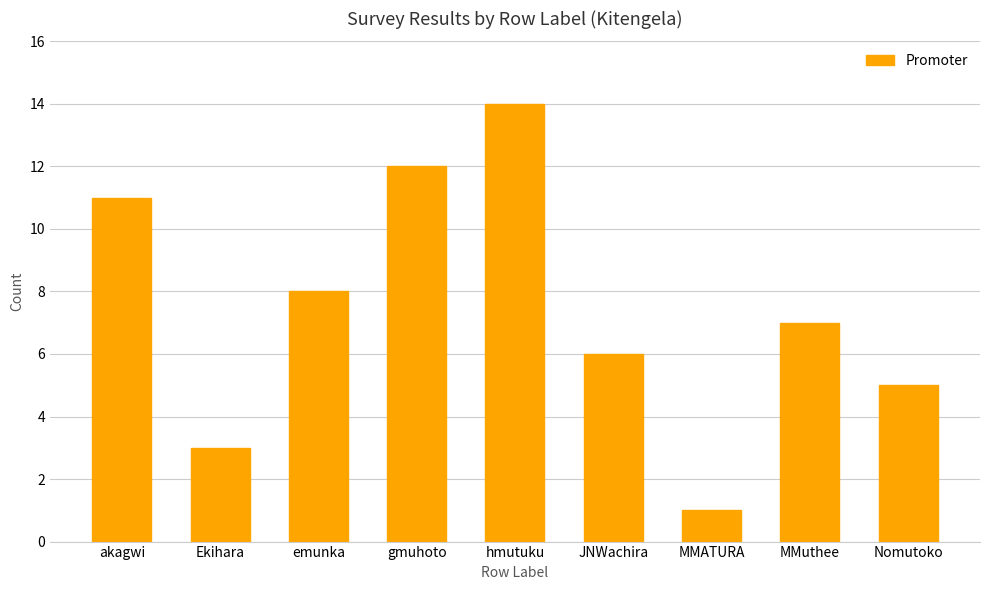

Where is the data nearest to the value 7?

MMuthee